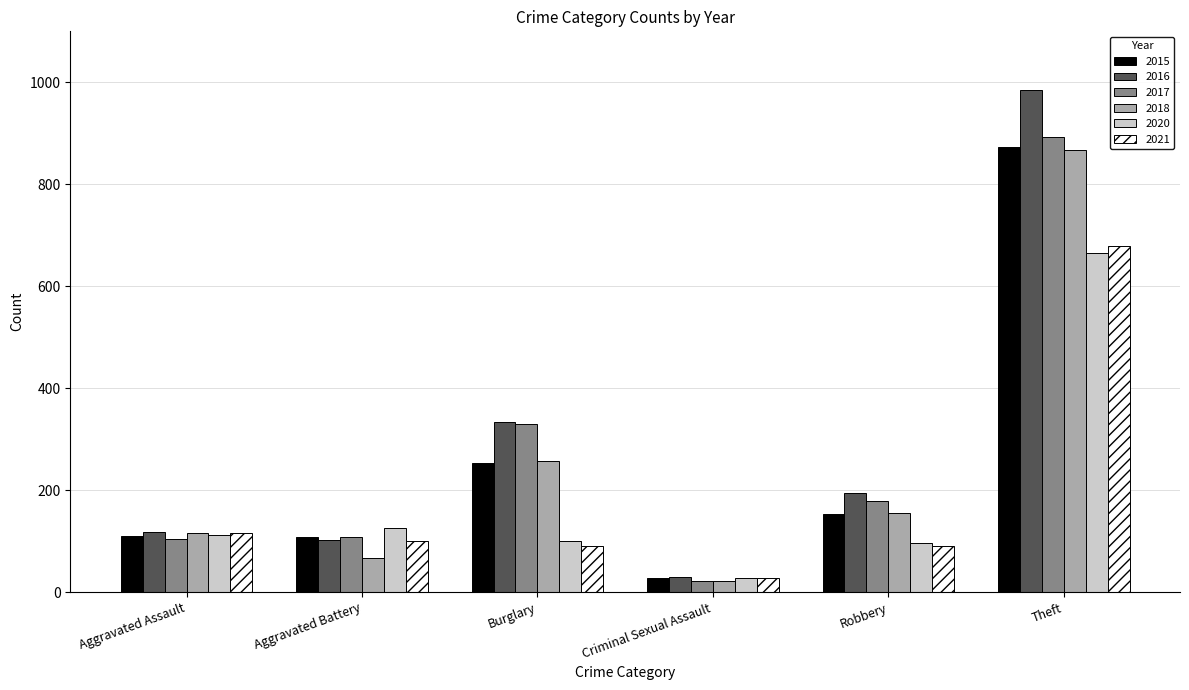

What is the sum of the 2018 values at Aggravated Battery and Burglary?

324